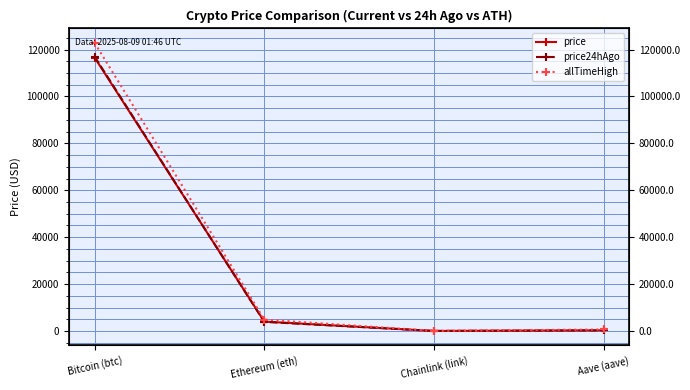

At which category is the sum across all series the highest?

Bitcoin (btc)